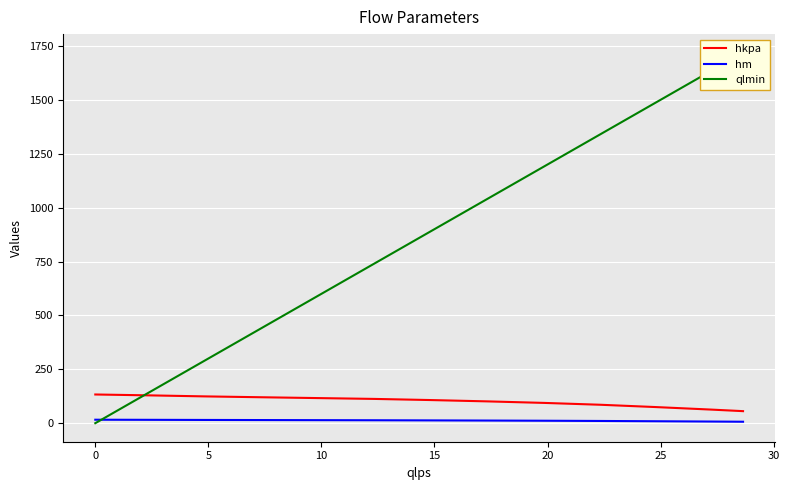

What is the highest value of the hkpa series?

133.2